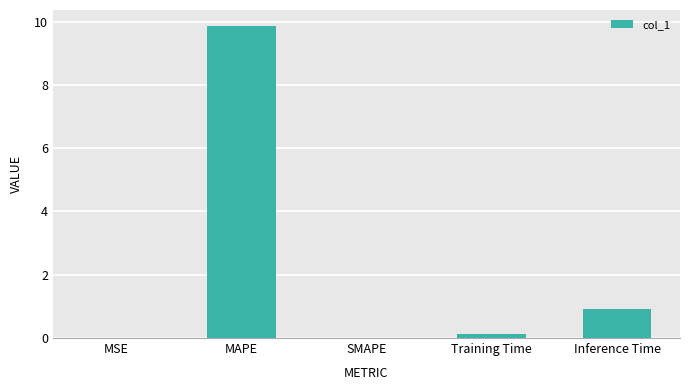

Read the value at Training Time.

0.1